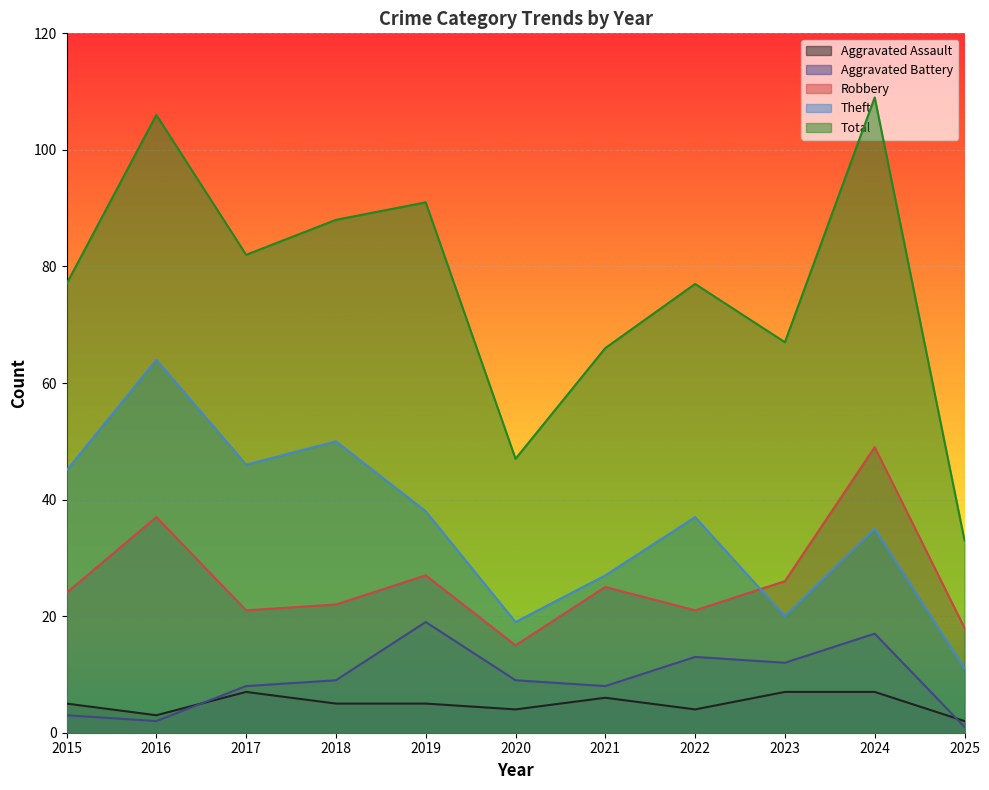

Rank the categories by Robbery value from lowest to highest.

2020, 2025, 2017, 2022, 2018, 2015, 2021, 2023, 2019, 2016, 2024